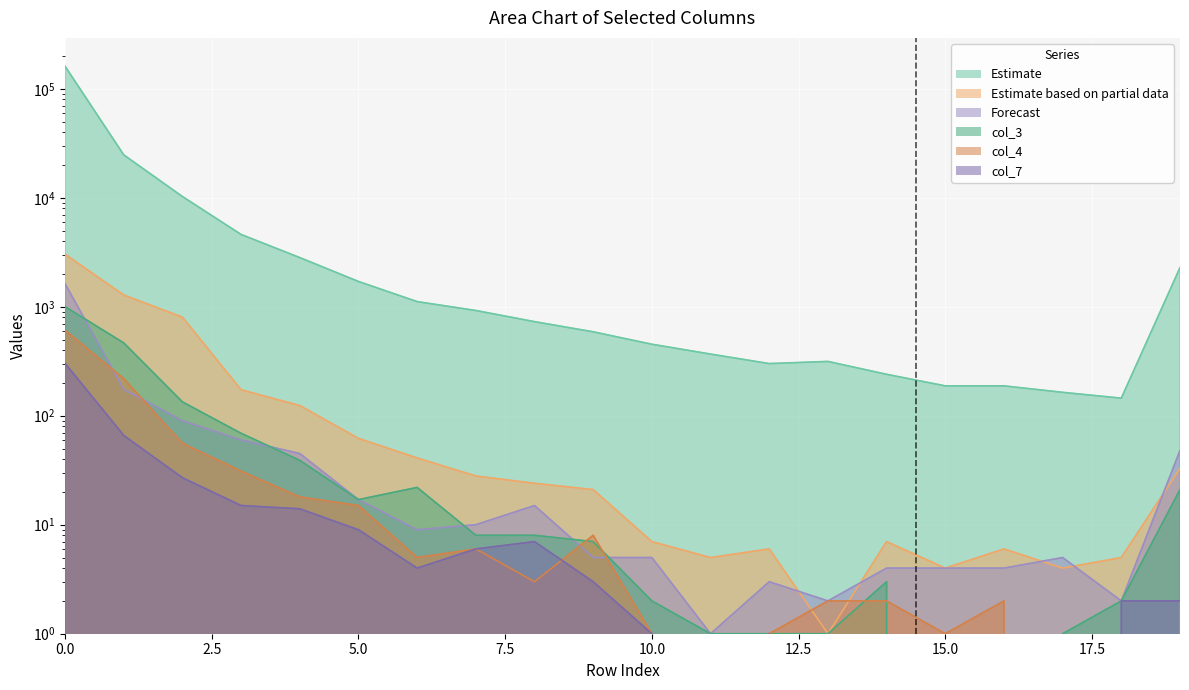

Where is the first local maximum for col_7?

8